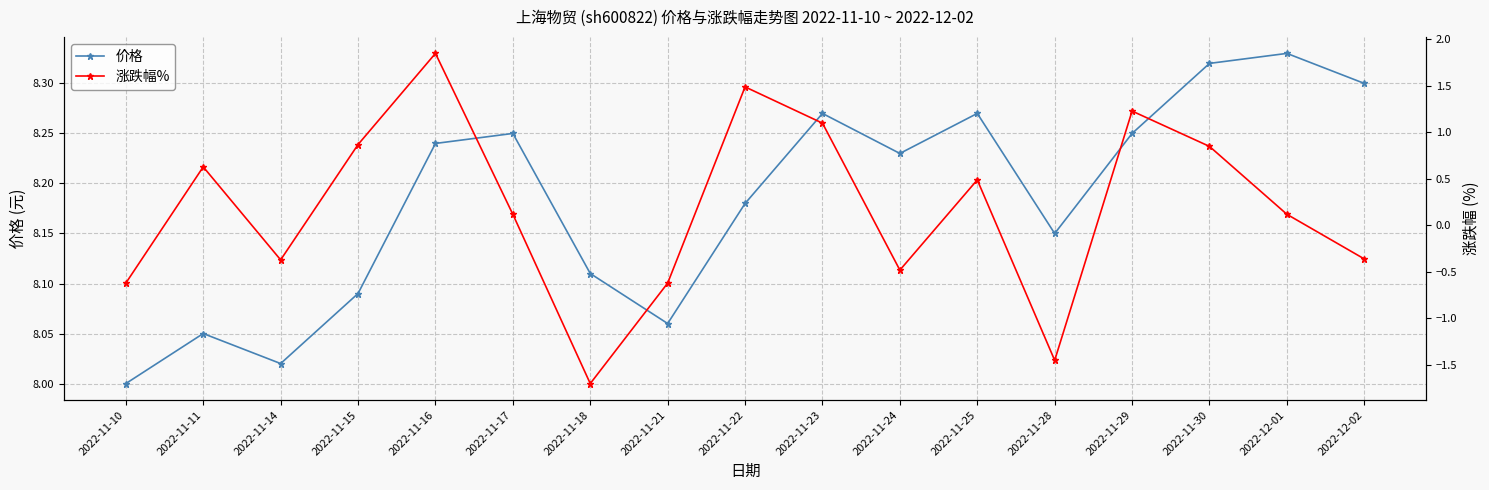

In 涨跌幅%, how many points are higher than both neighbors (excluding endpoints)?

5